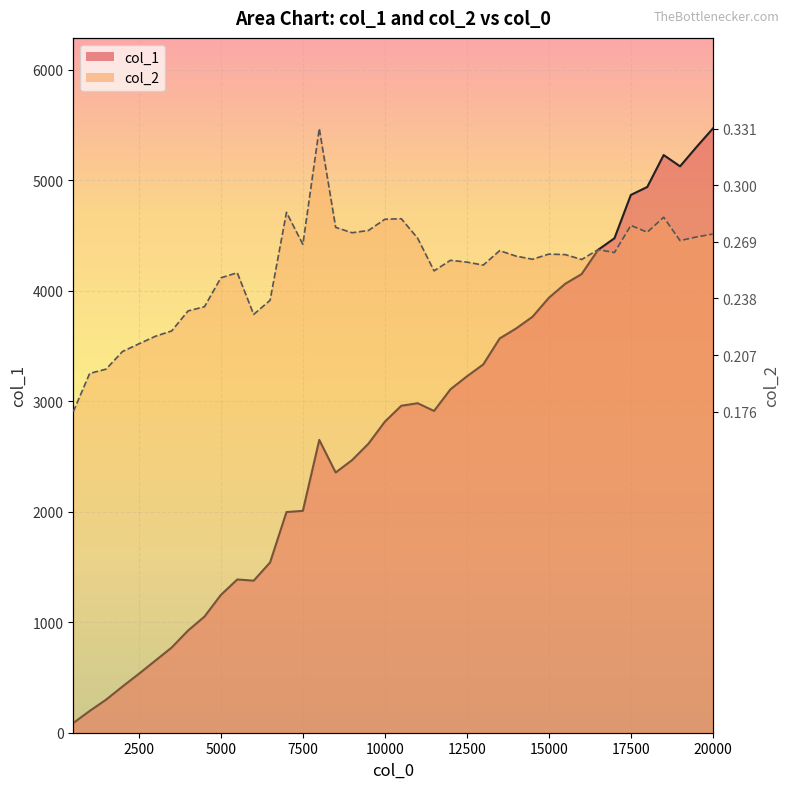

Is the value of col_1 at 4500 greater than the value of col_2 at 15500?

No